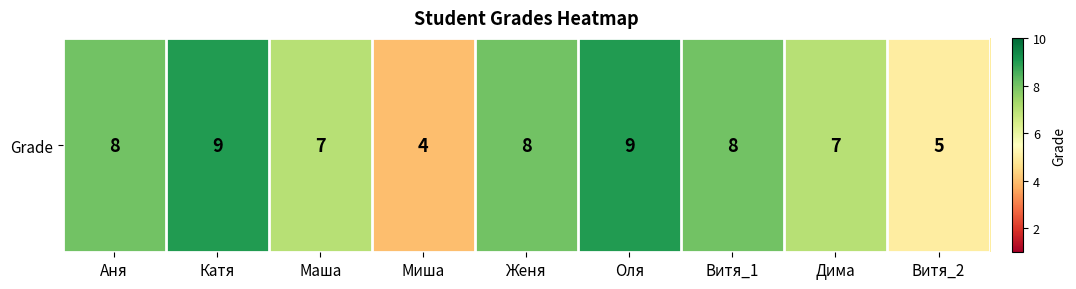

What is the change in value from Аня to Оля?

+1